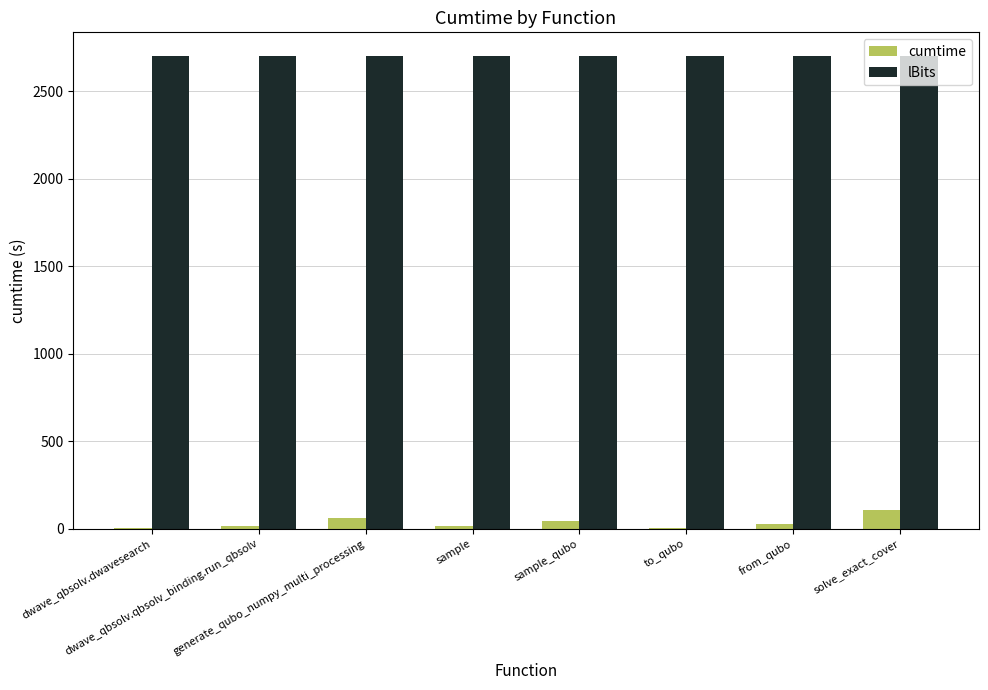

What is the maximum value for cumtime?

107.7